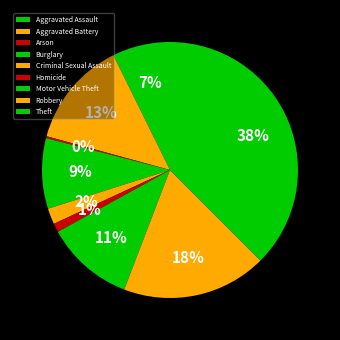

What percentage is NOT represented by Criminal Sexual Assault?

98.0%